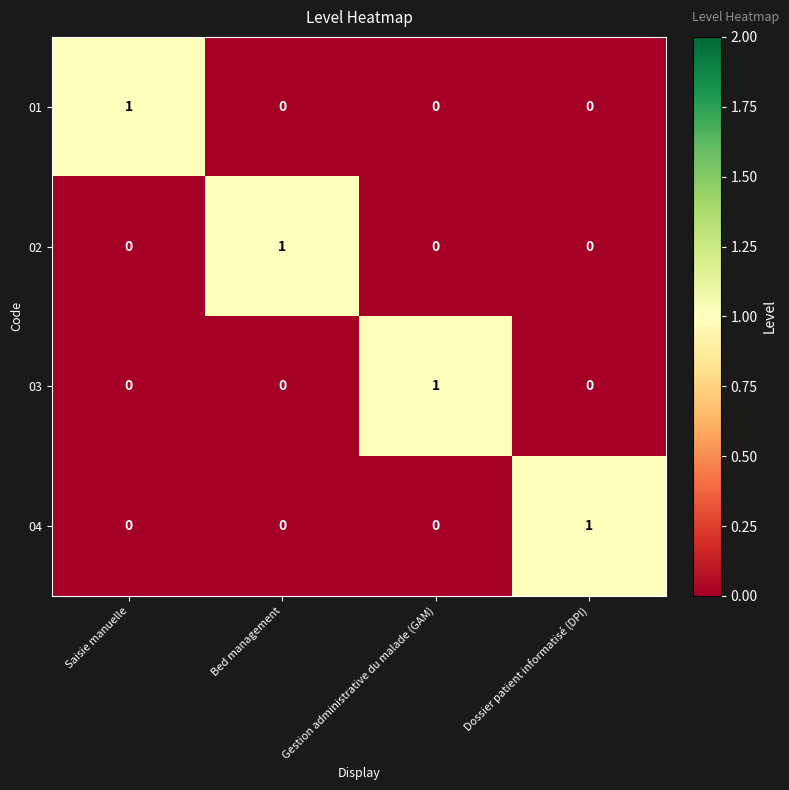

Is it true that 03 equals 1 at Gestion administrative du malade (GAM)?

True